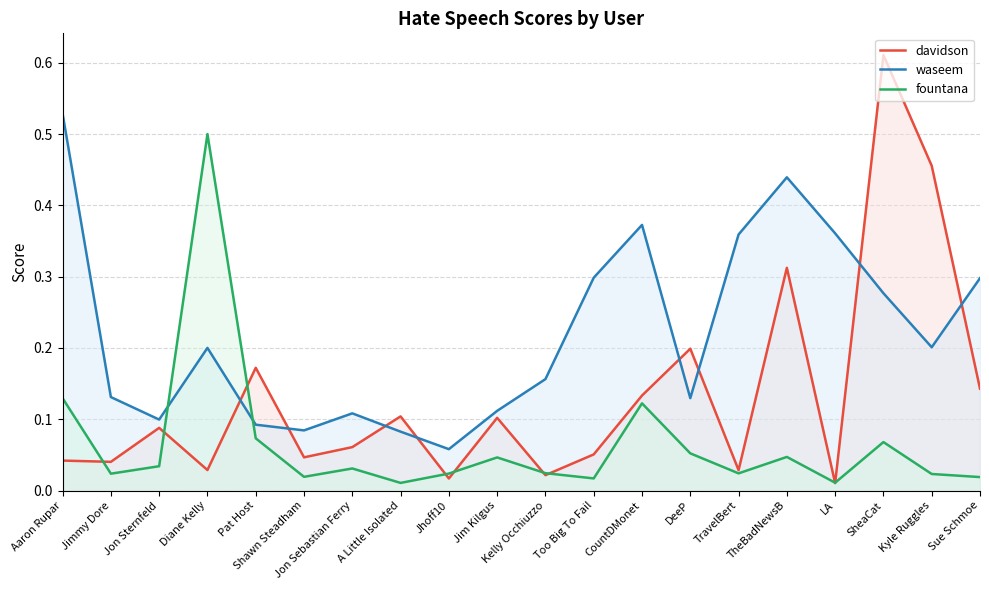

Count the number of data series in this chart.

3